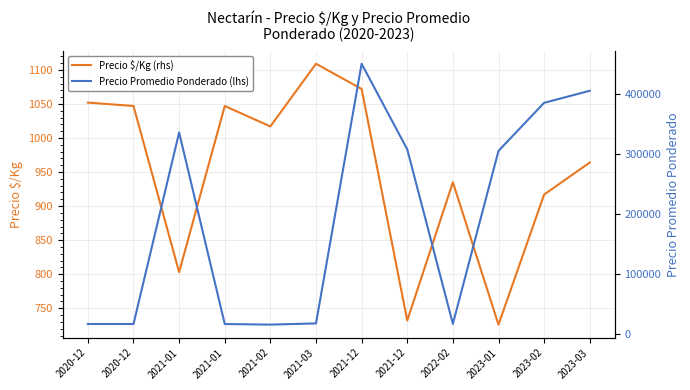

In Precio Promedio Ponderado (lhs), how many points are lower than both neighbors (excluding endpoints)?

3